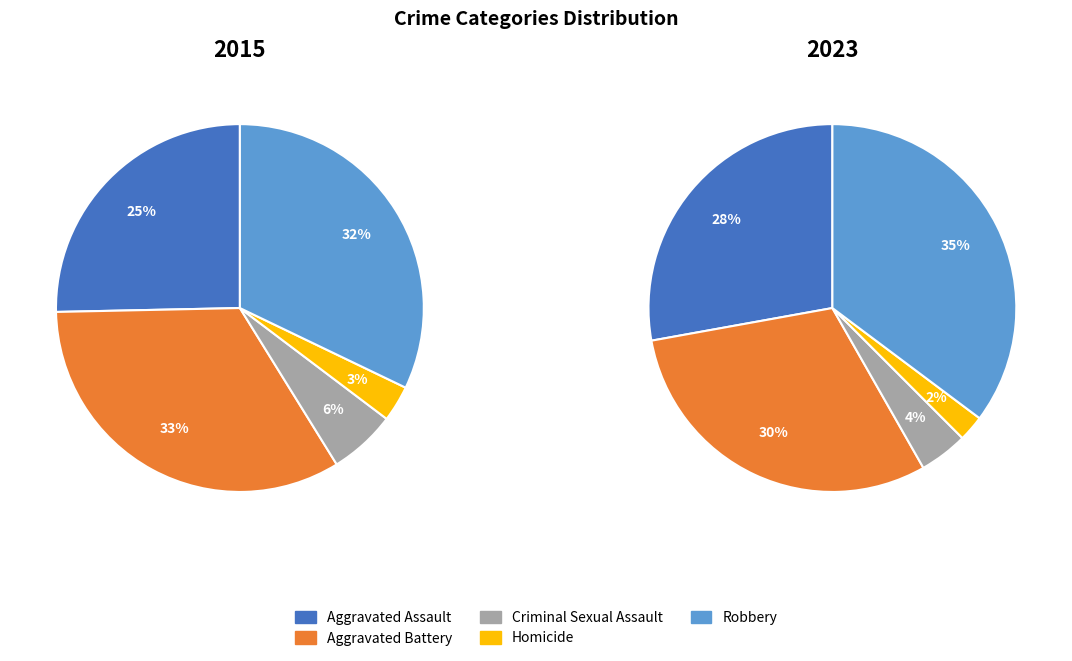

Rank the series by their average value, from lowest to highest.

2015, 2023